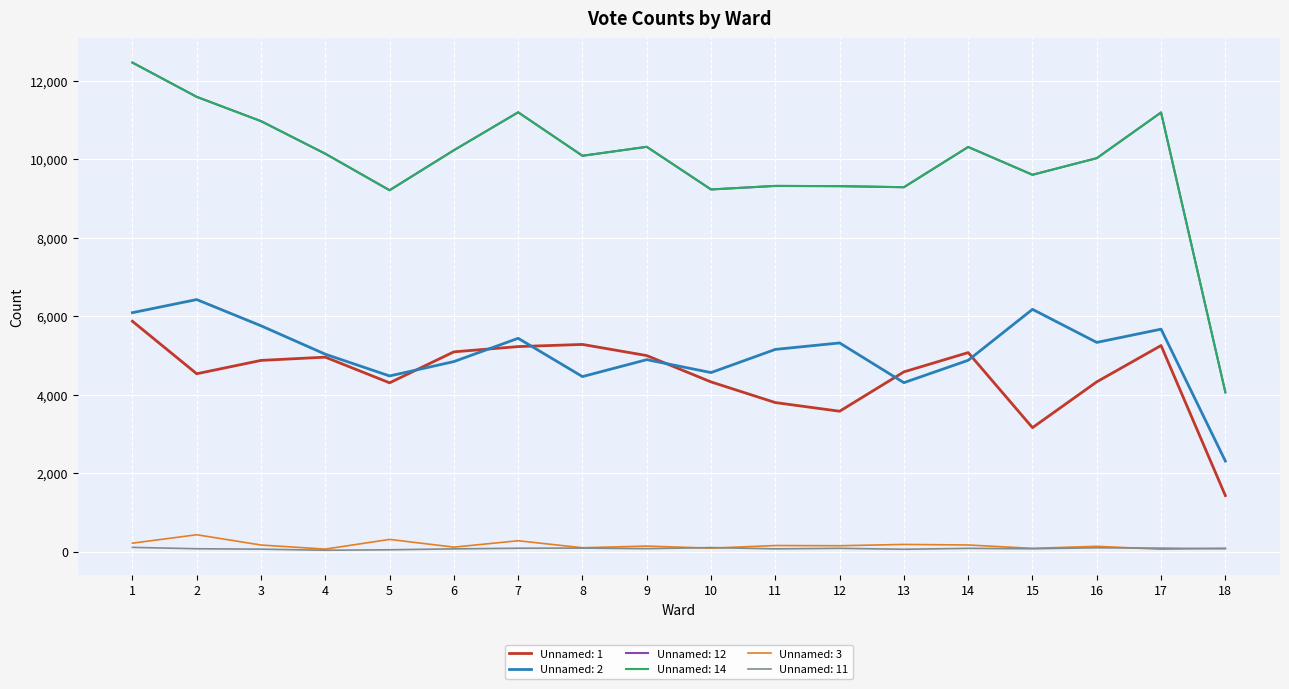

Is it true that Unnamed: 1 equals 5277 at 8?

True